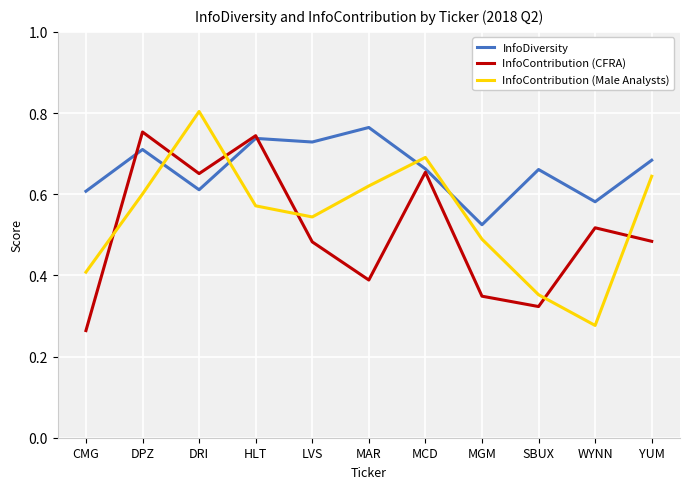

Which series has the largest total across all categories?

InfoDiversity